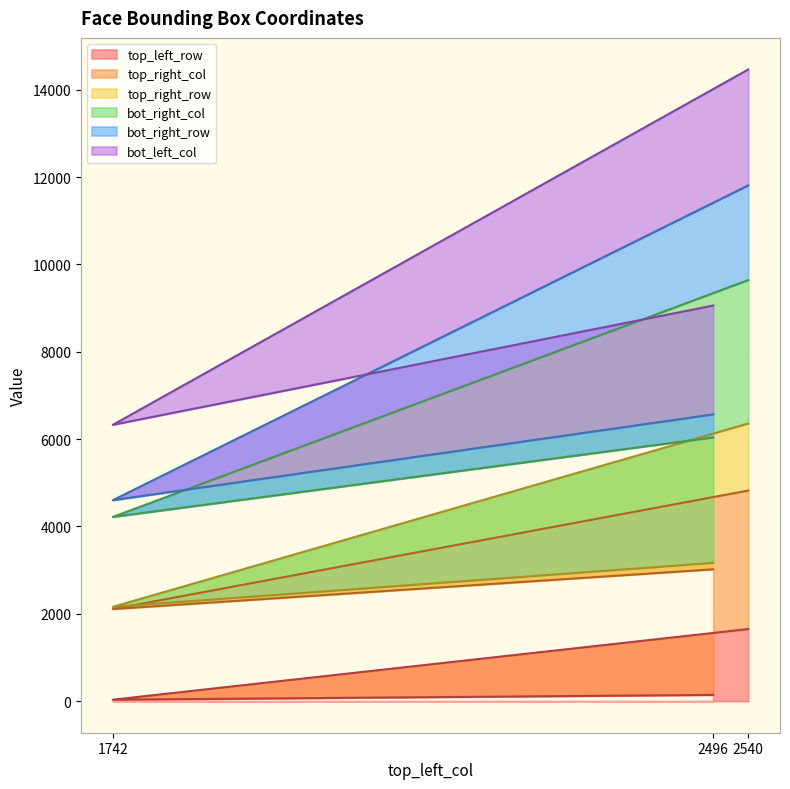

What are all the series names shown in the legend?

top_left_row, top_right_col, top_right_row, bot_right_col, bot_right_row, bot_left_col